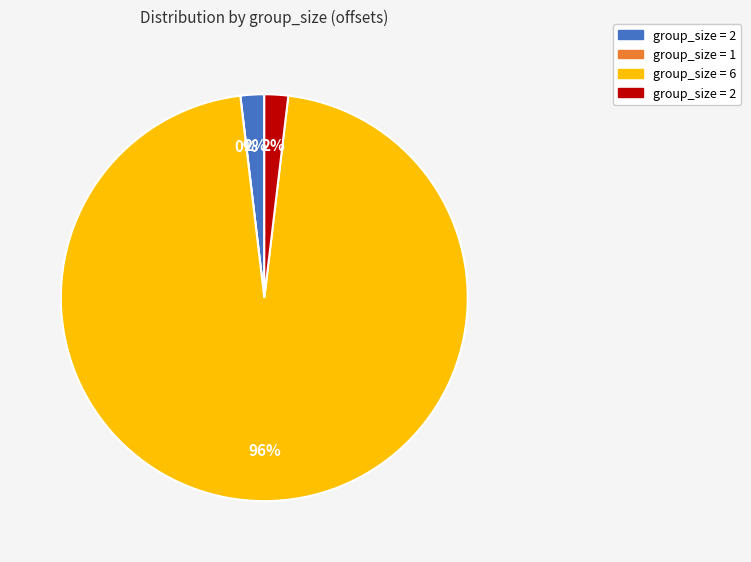

Rank the categories by value from highest to lowest.

6, 2, 2, 1